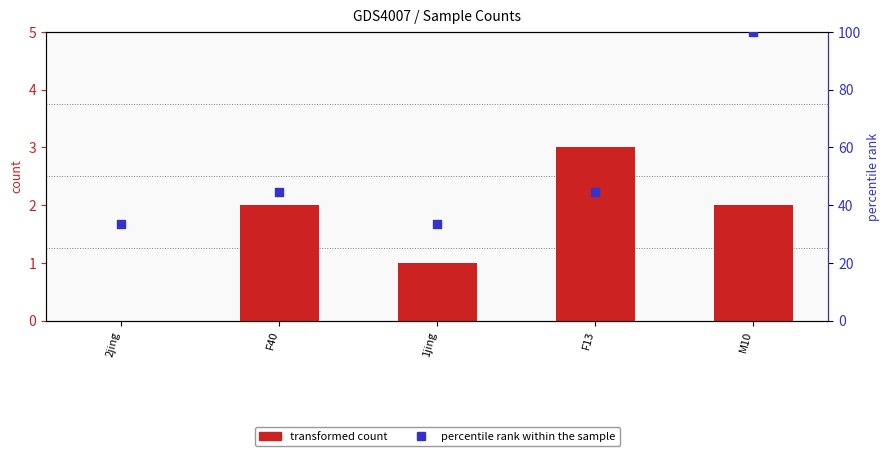

At which category is the sum across all series the highest?

M10